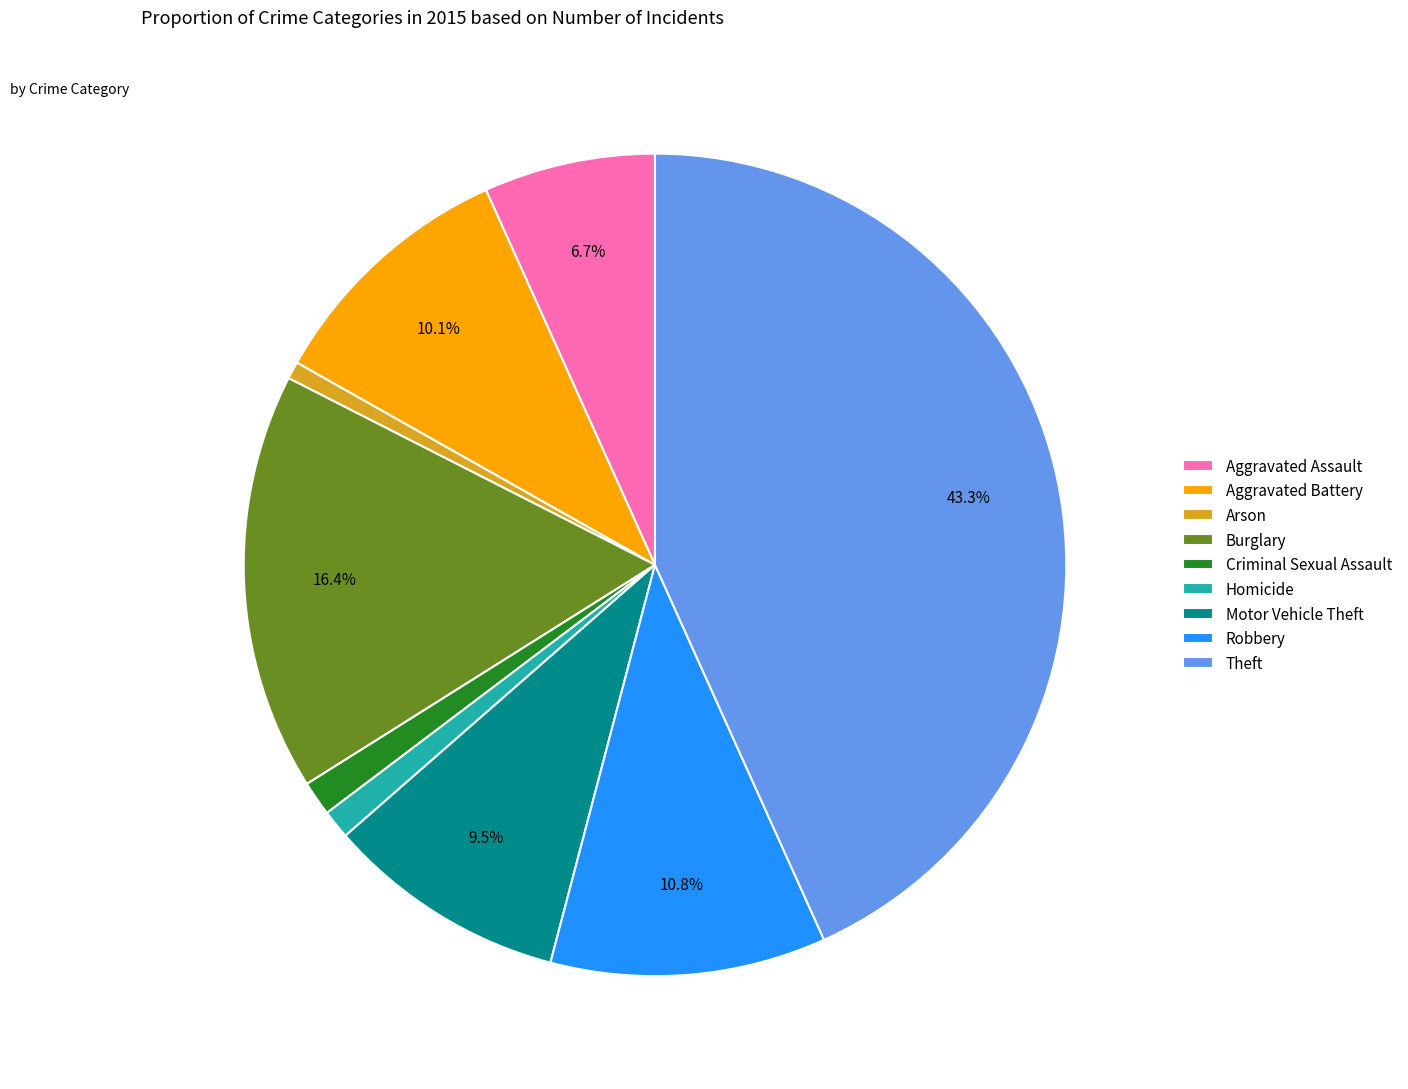

What is the ratio of the value at Motor Vehicle Theft to the value at Aggravated Battery?

0.9